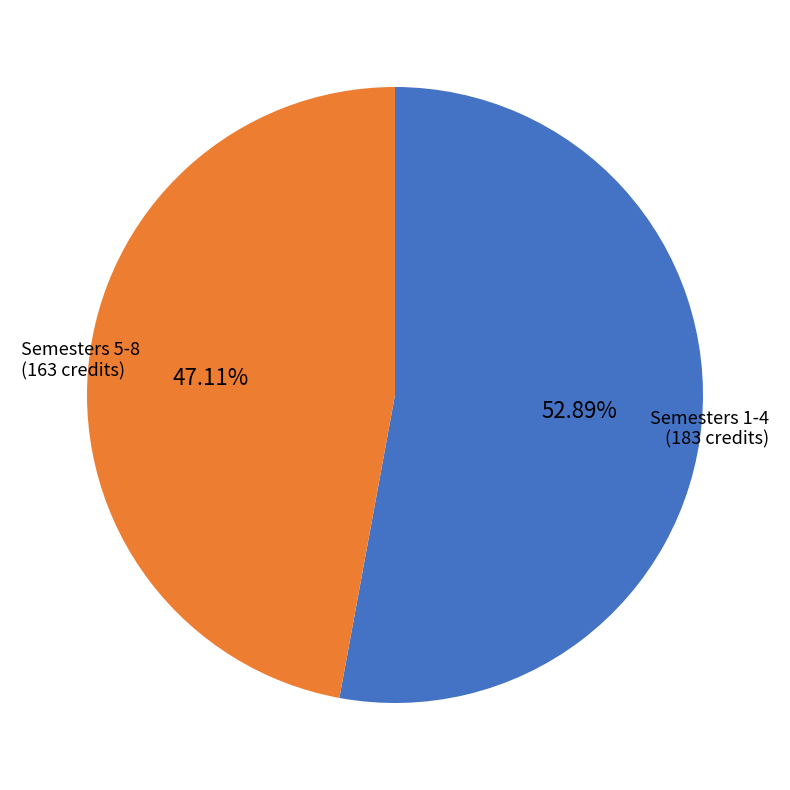

Does any single category account for the majority?

Yes